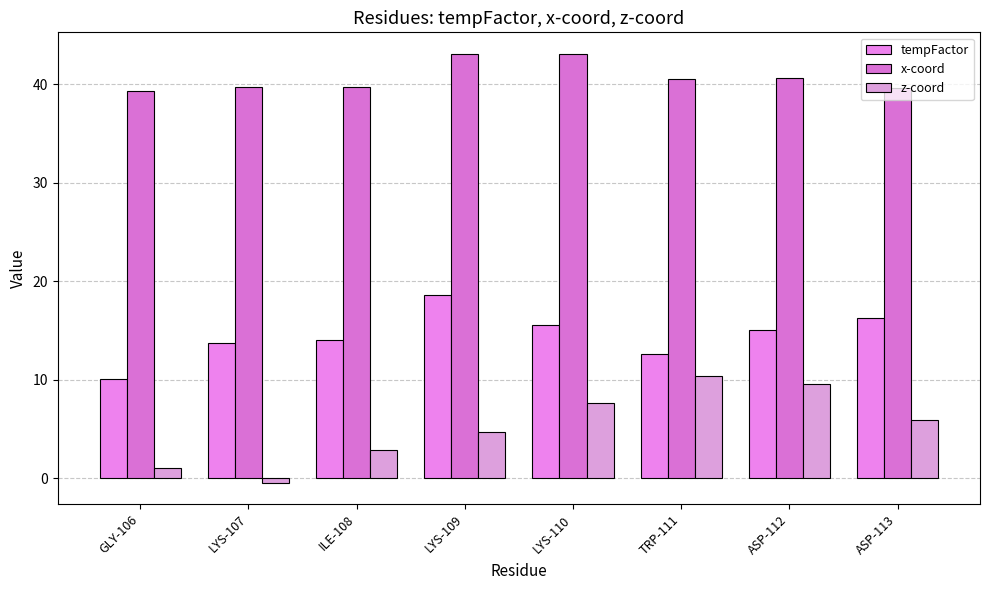

What is the lowest value of the tempFactor series?

10.1